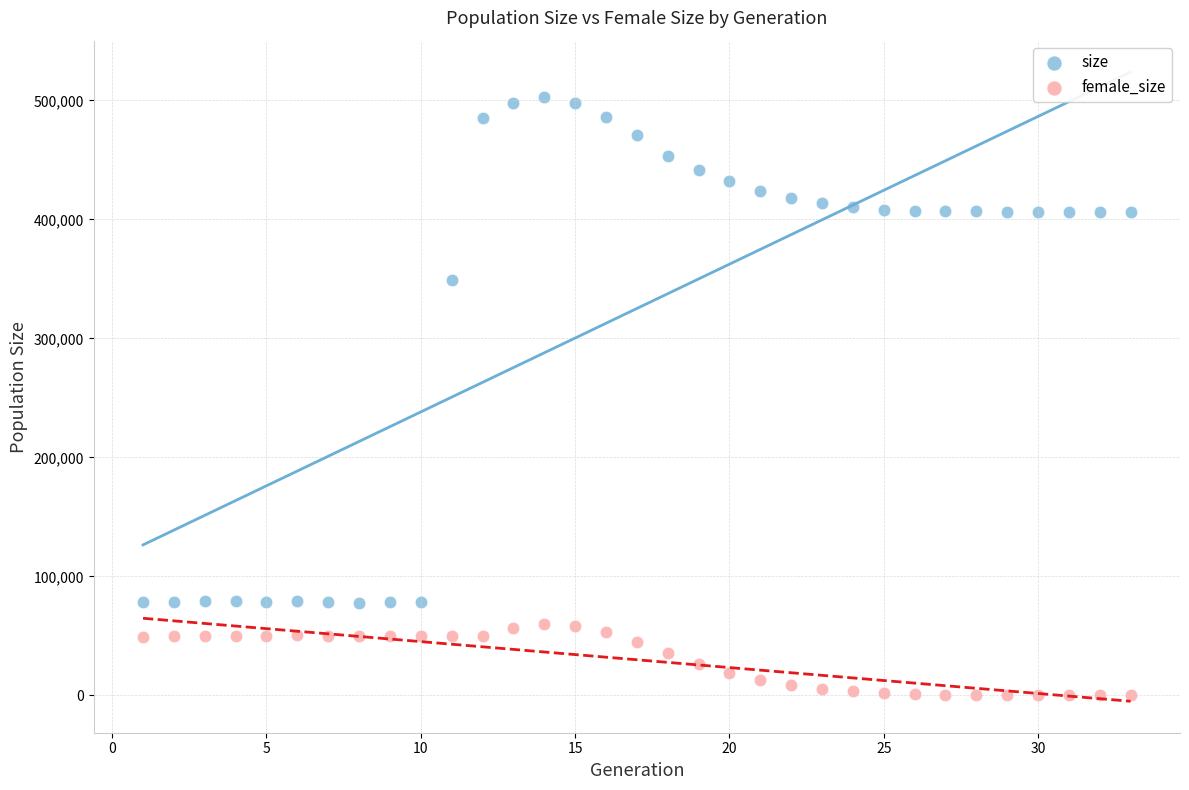

Which series has the widest spread of Y values?

size